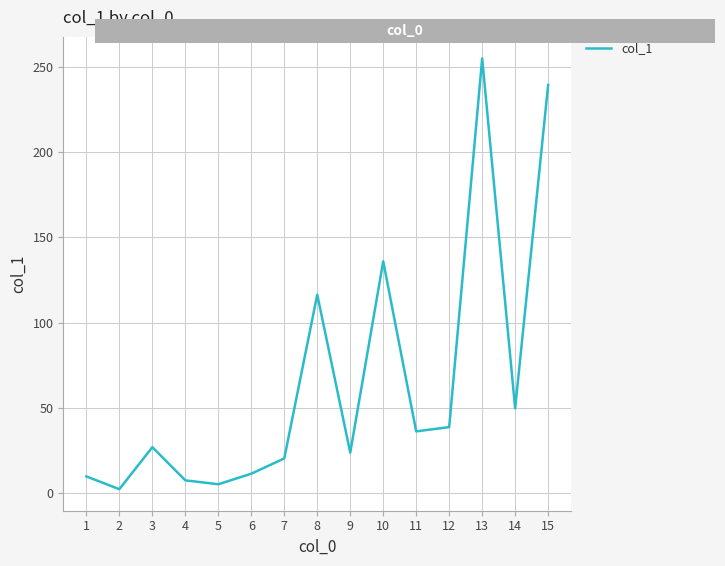

Approximately how many times larger is the value at 3 compared to 8?

0.2